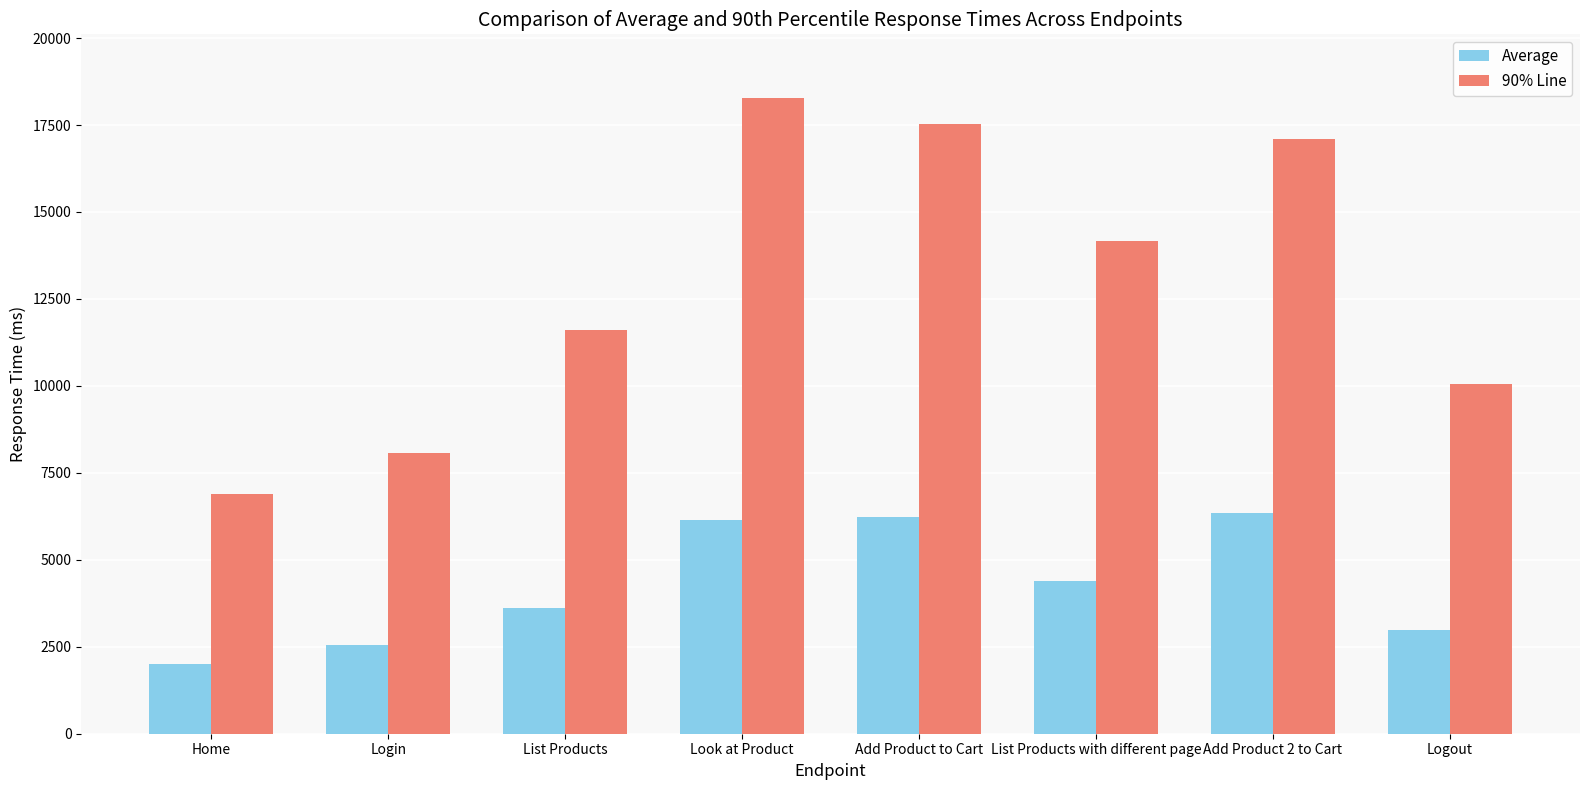

Read the Average value at Add Product to Cart, to the nearest 100.

6200